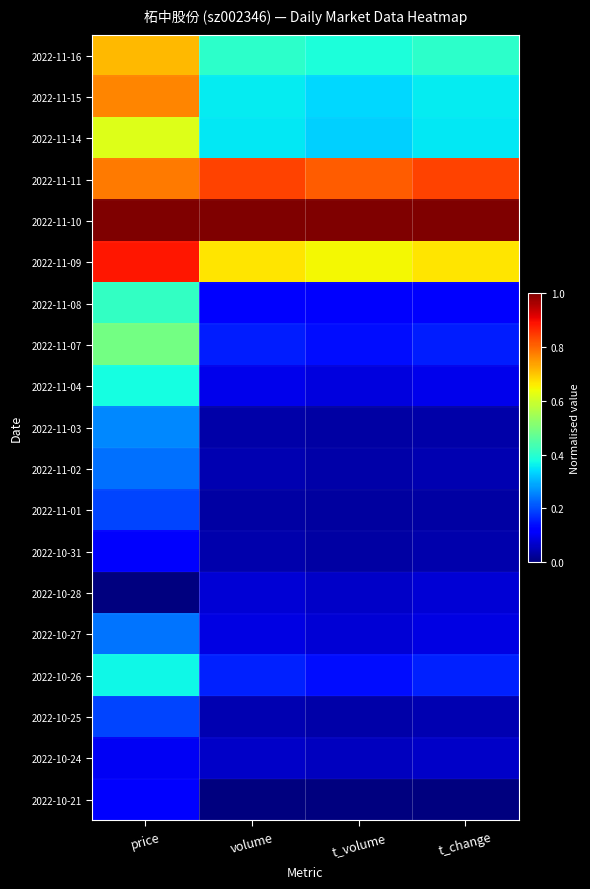

Which category has the highest value across all series?

price